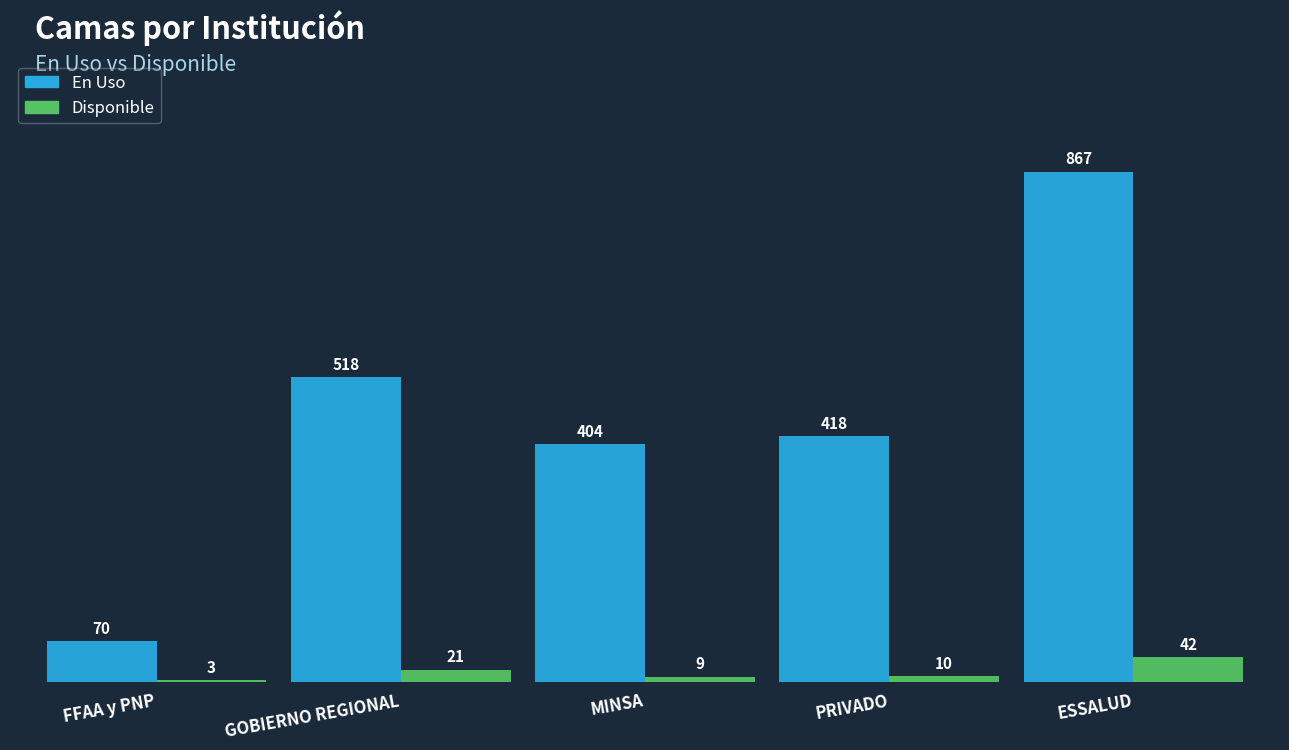

Are the bars grouped side by side (vs. stacked)?

Yes